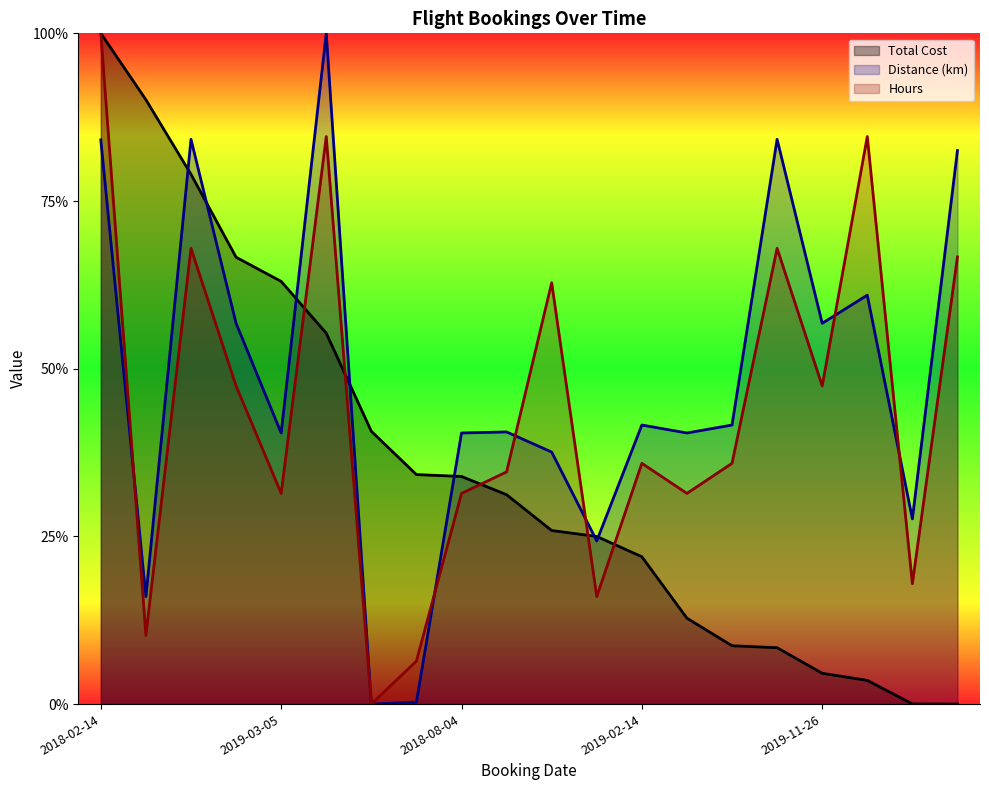

The value of Total Cost at 2018-02-14 is 1.0. True or false?

True